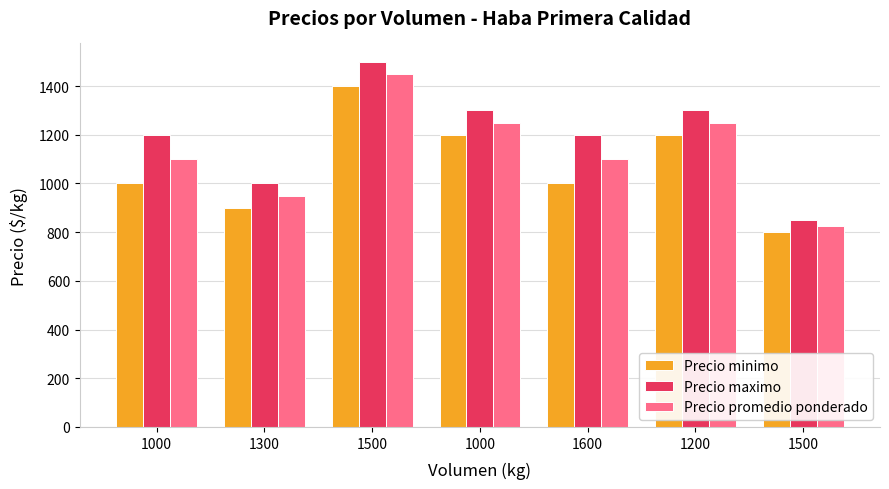

Rank the series by their maximum value, from lowest to highest.

Precio minimo, Precio promedio ponderado, Precio maximo